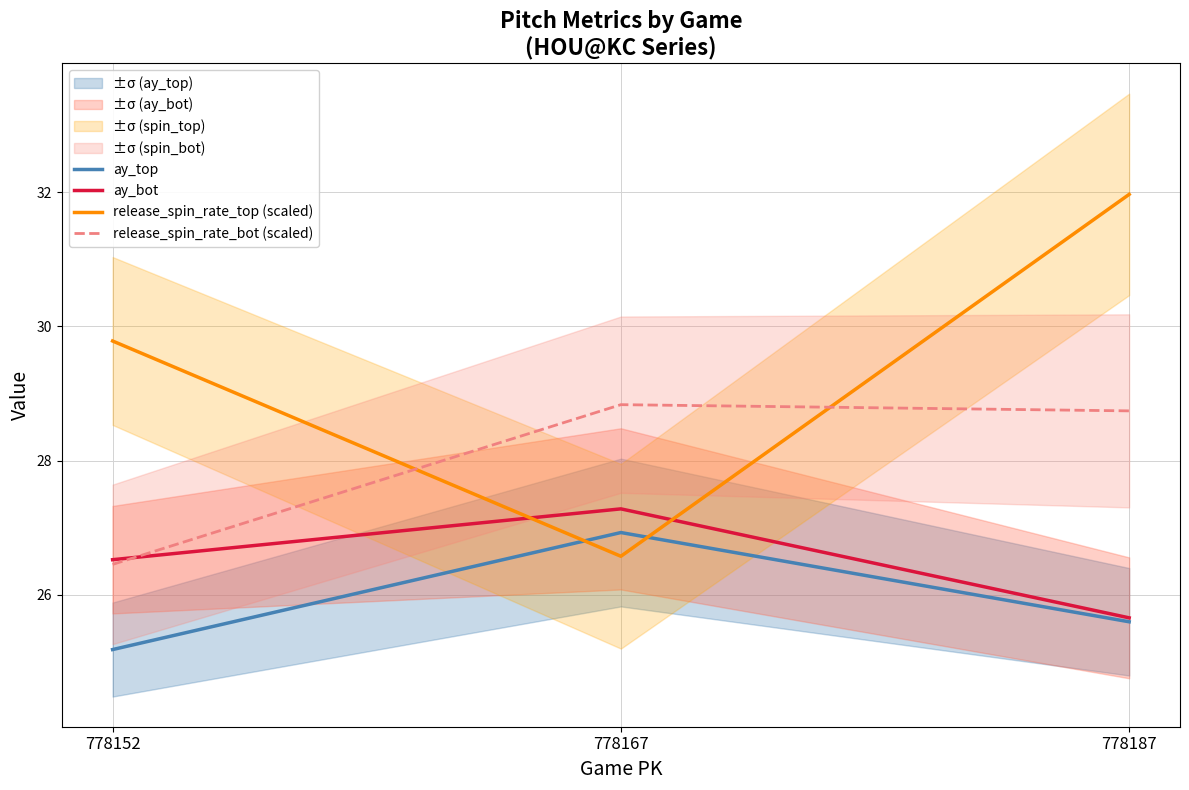

The ay_bot series shows 37.4 at 778152. True or false?

False